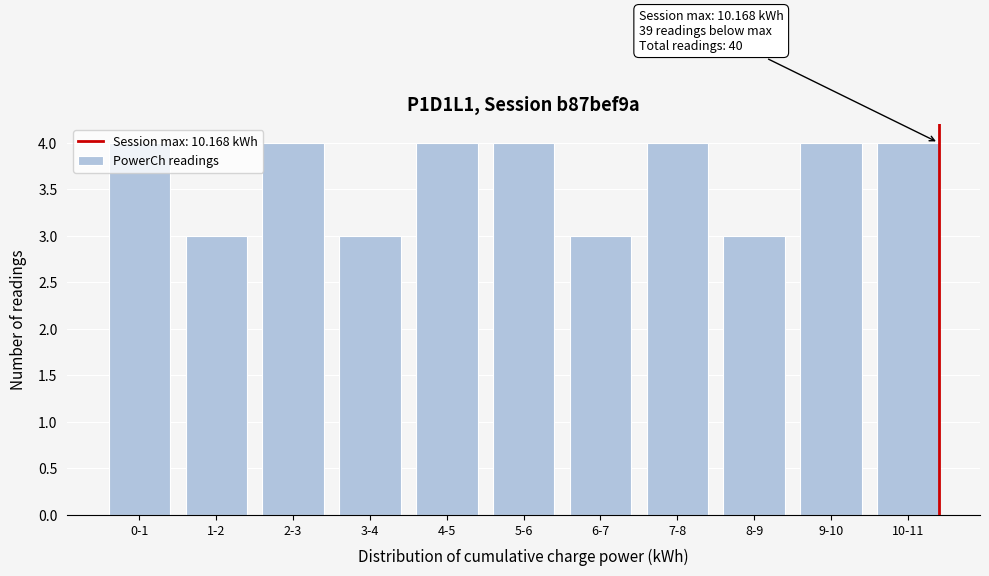

What is the change in value from 3-4 to 5-6?

+1